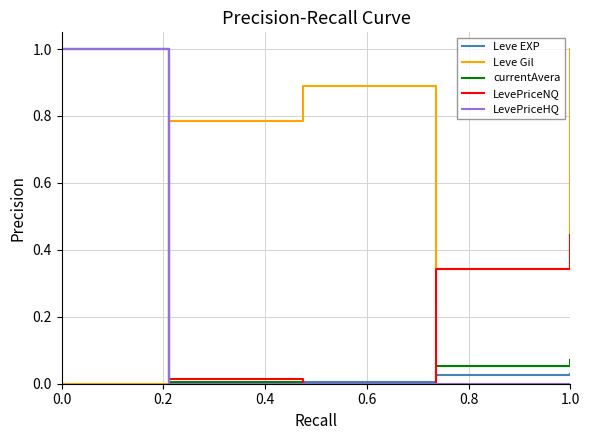

True or false: Leve EXP and Leve Gil cross at least once.

True